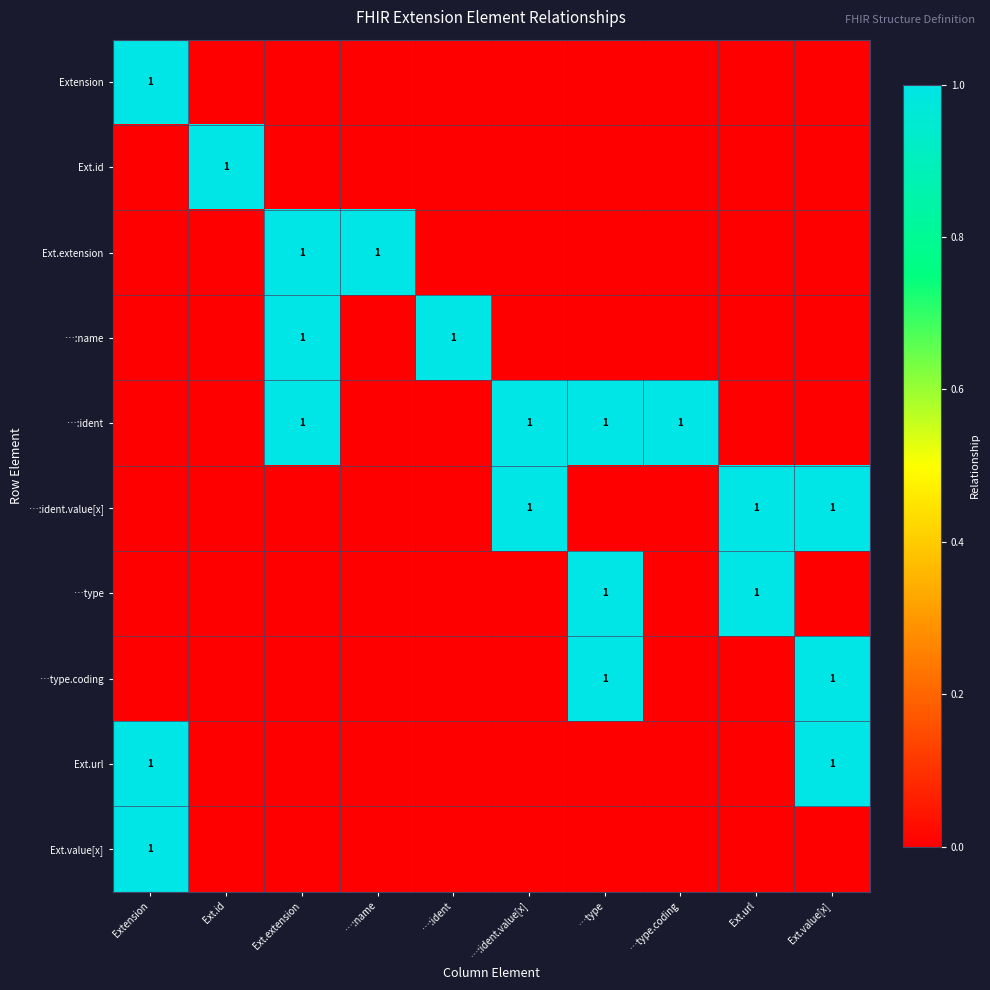

The value of …type at …type is 1. True or false?

True